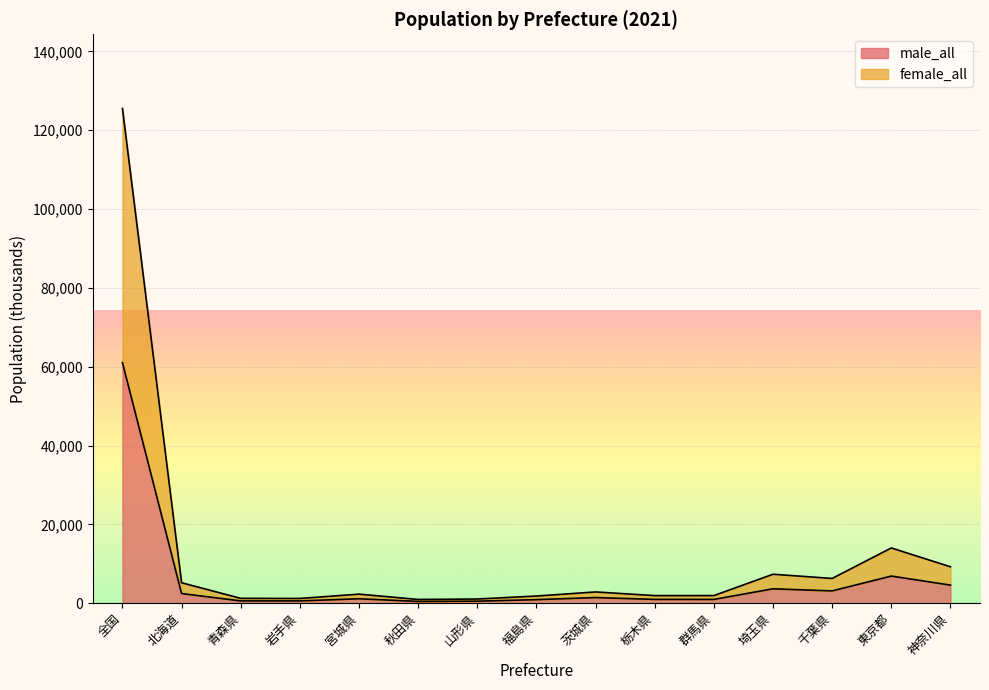

At which category is the sum across all series the highest?

全国